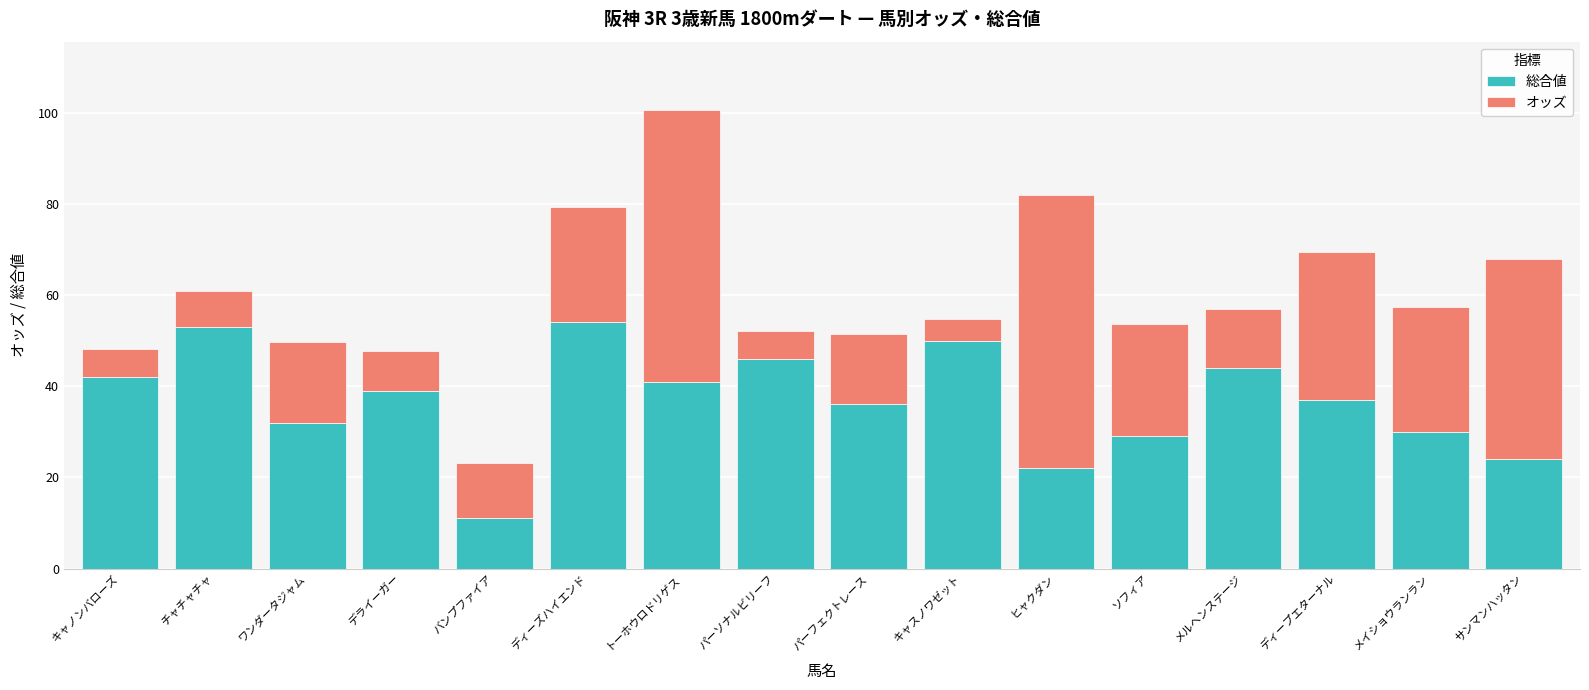

What is the highest value of the 総合値 series?

54.0